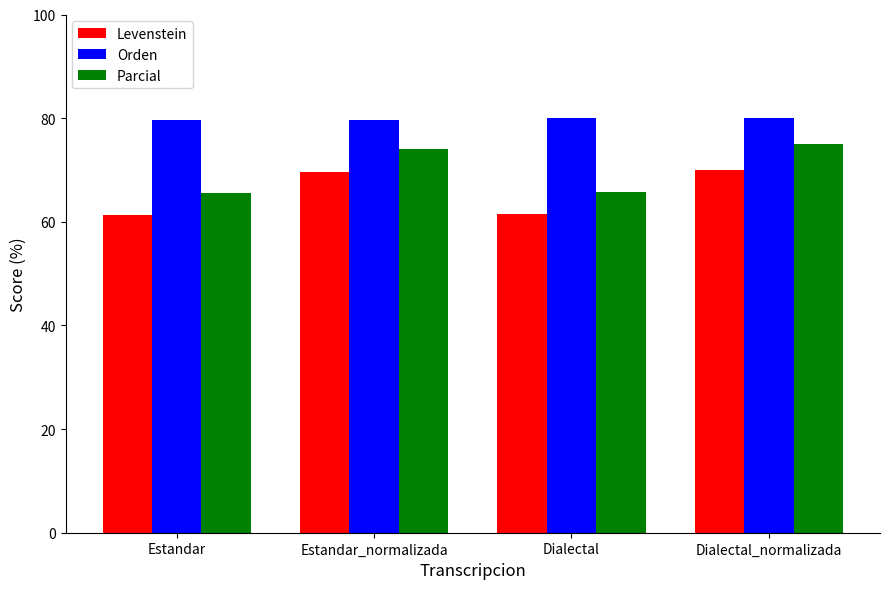

What is the sum of all Orden values?

319.2